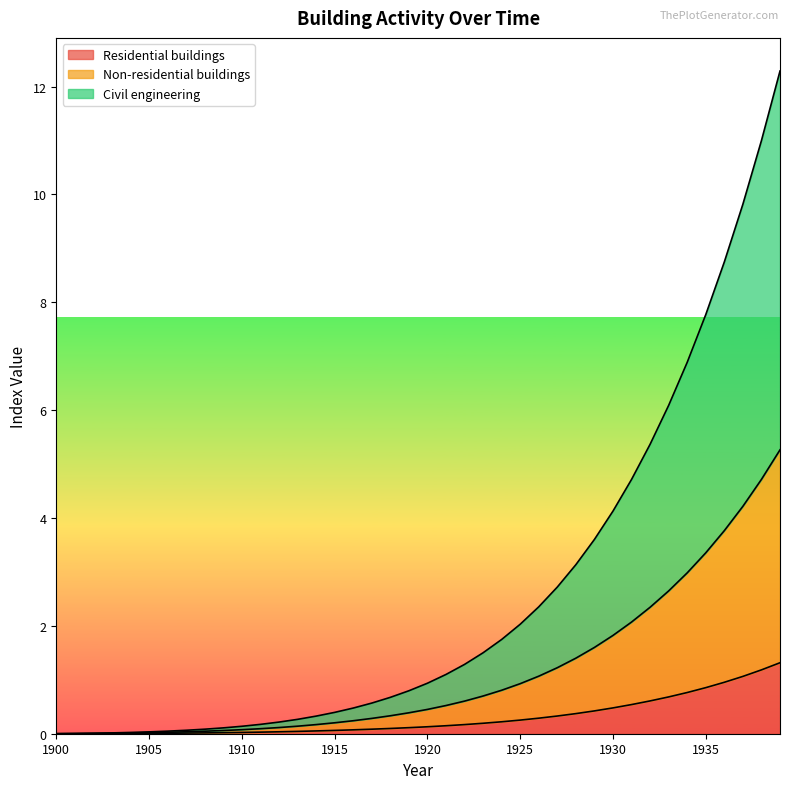

What is the maximum value for Residential buildings?

1.3